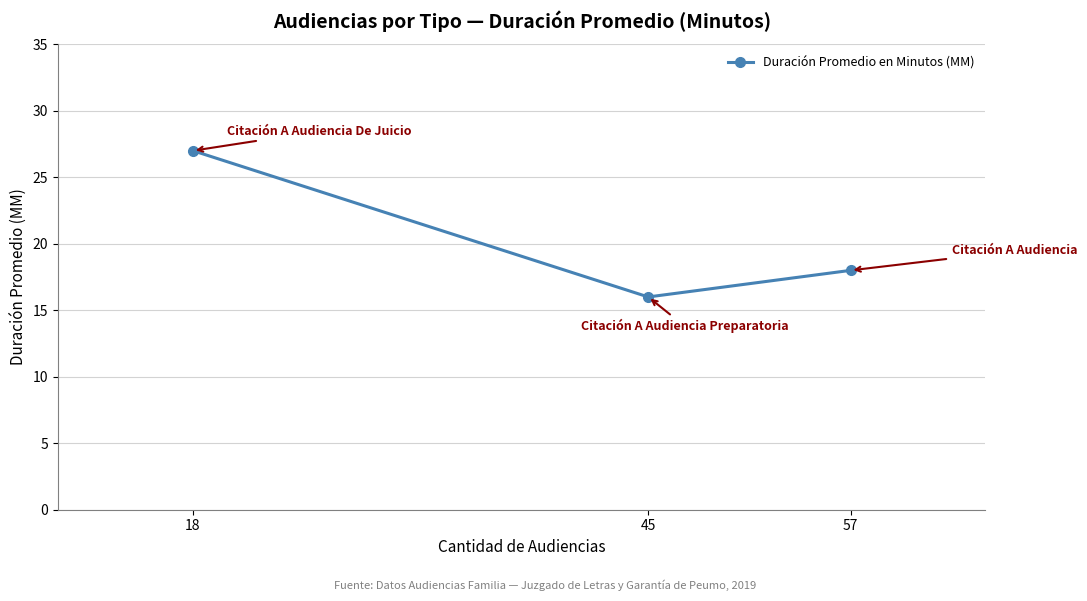

What is the maximum value shown in the chart?

27